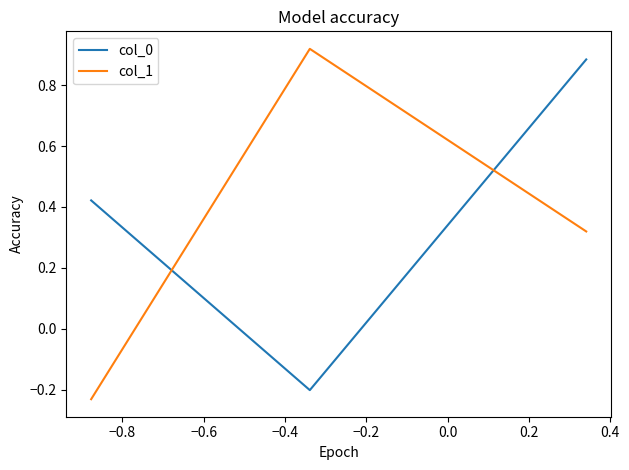

Does the chart display data point markers on the line(s)?

No